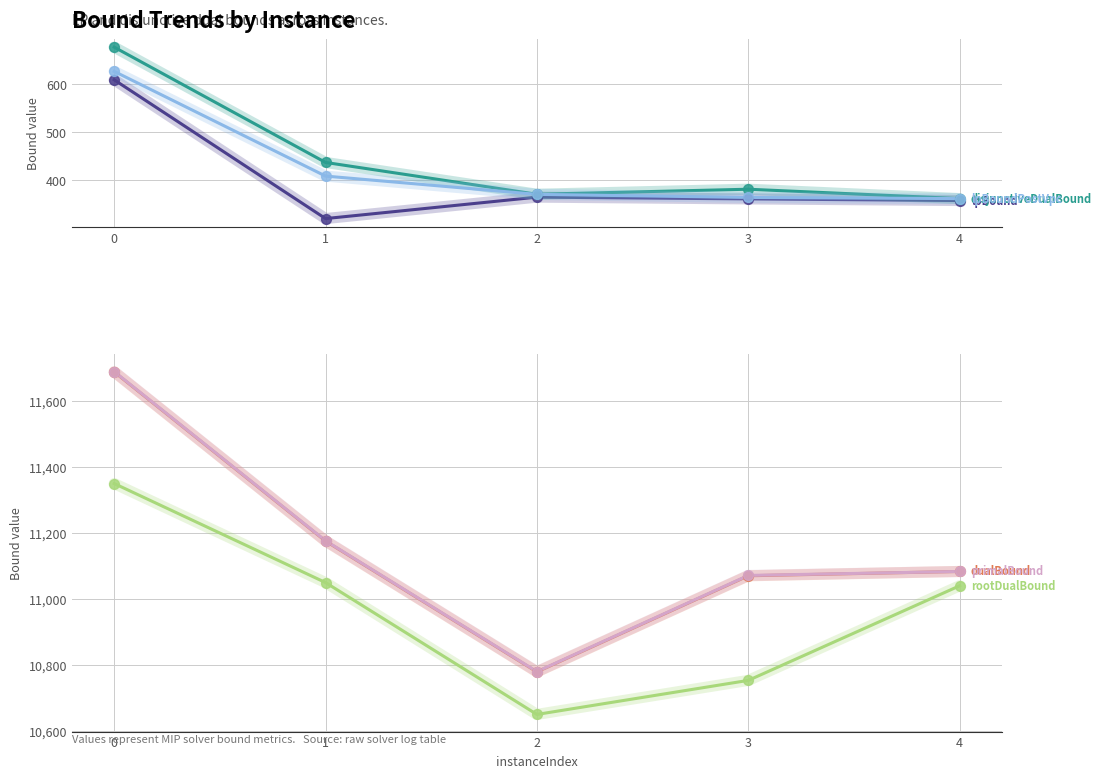

At how many categories does at least one series exceed 976?

5